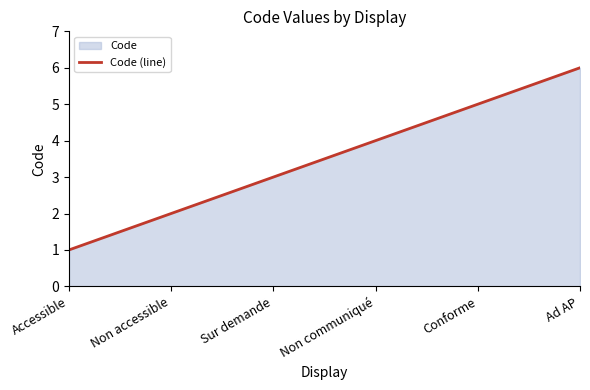

The chart shows a value of 3 at Non accessible. True or false?

False